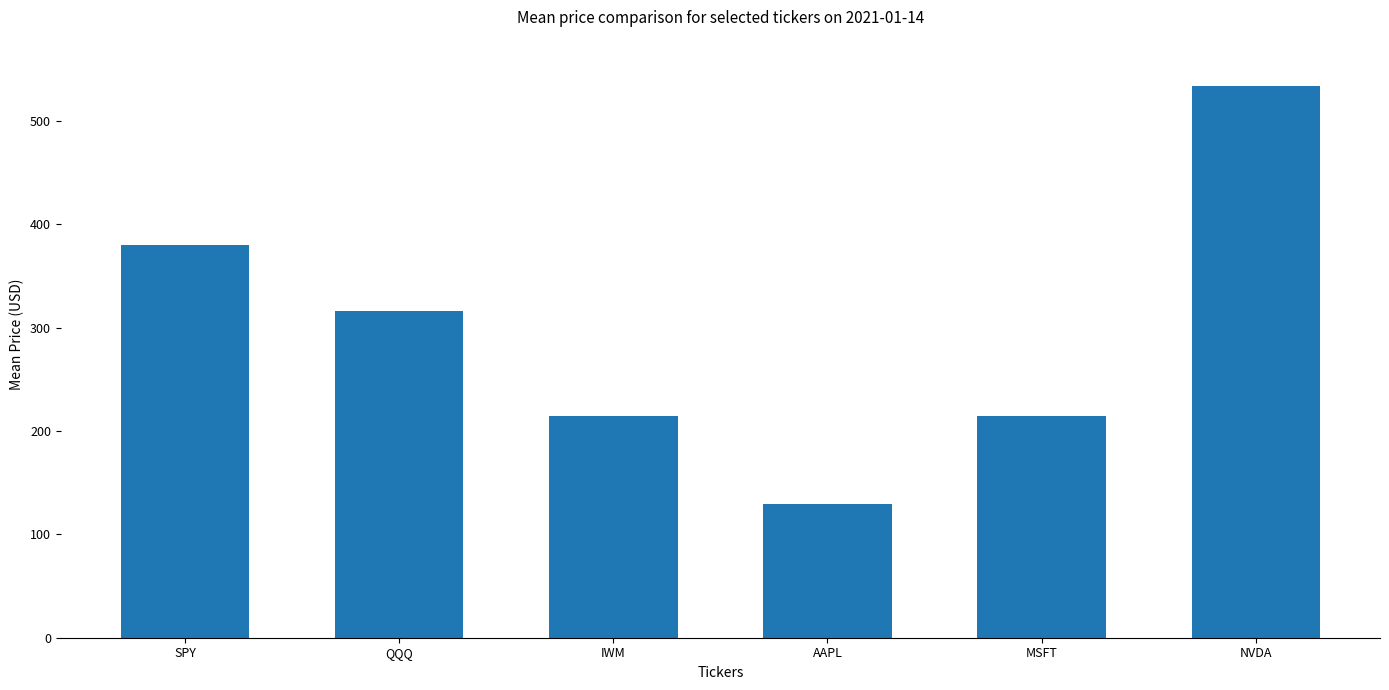

How many series are shown in this chart?

1